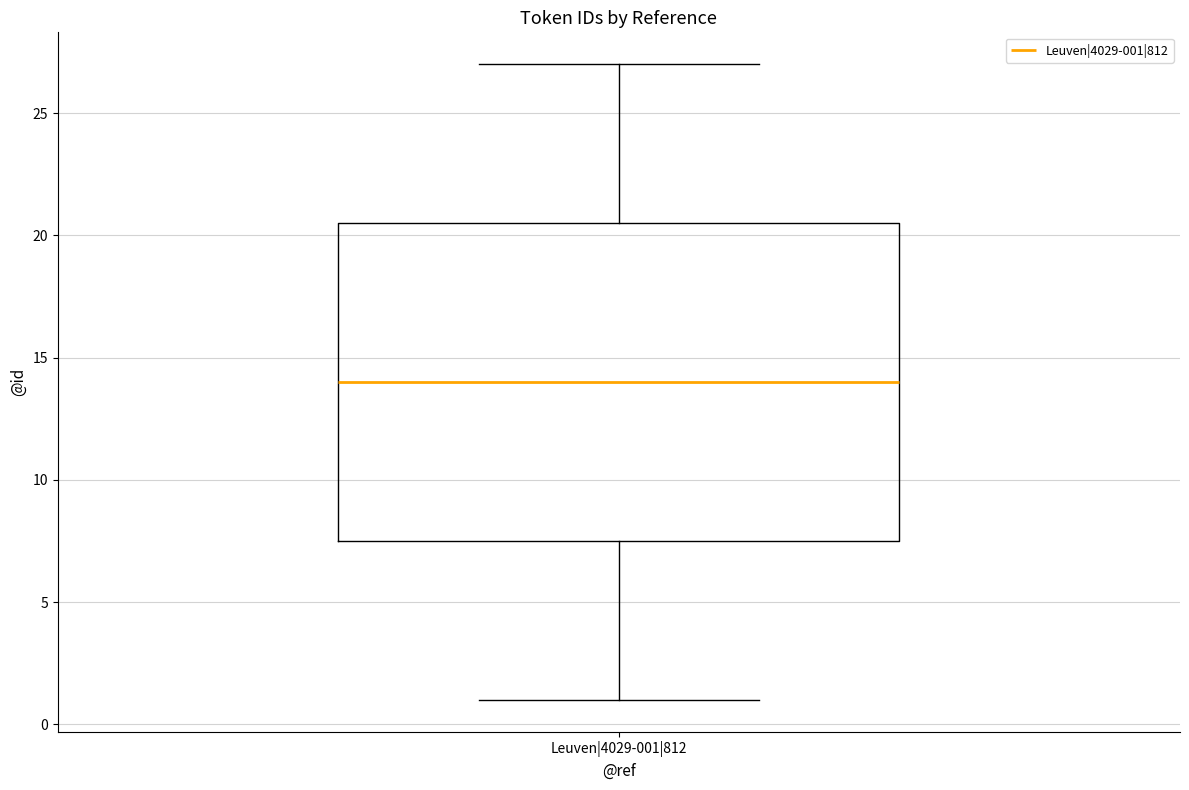

Read this box plot against the y-axis: the position of the median line, the range covered by the box, and the ends of both whiskers. The values are not printed on the chart, so give them approximately, as read against the axis.

median 14.0, box 7.5 to 20.5, whiskers 1.0 to 27.0